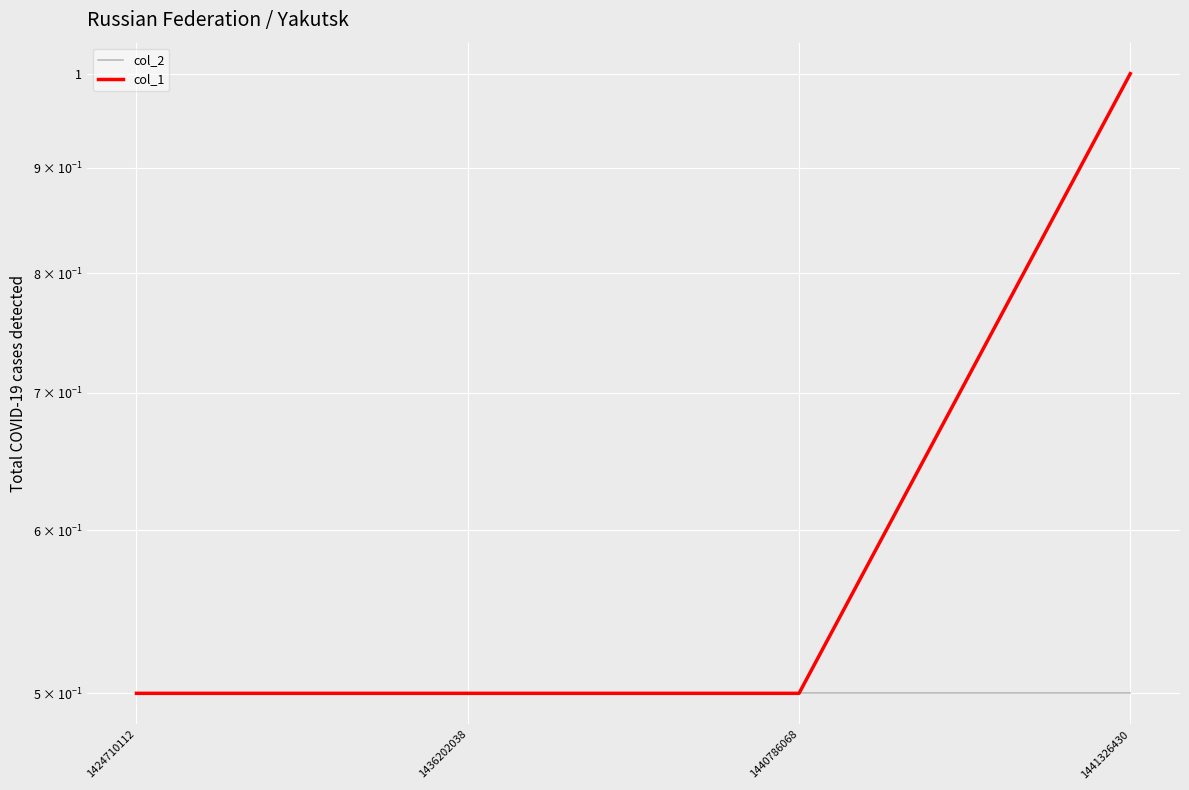

Read the col_2 value at 1436202038.

0.5